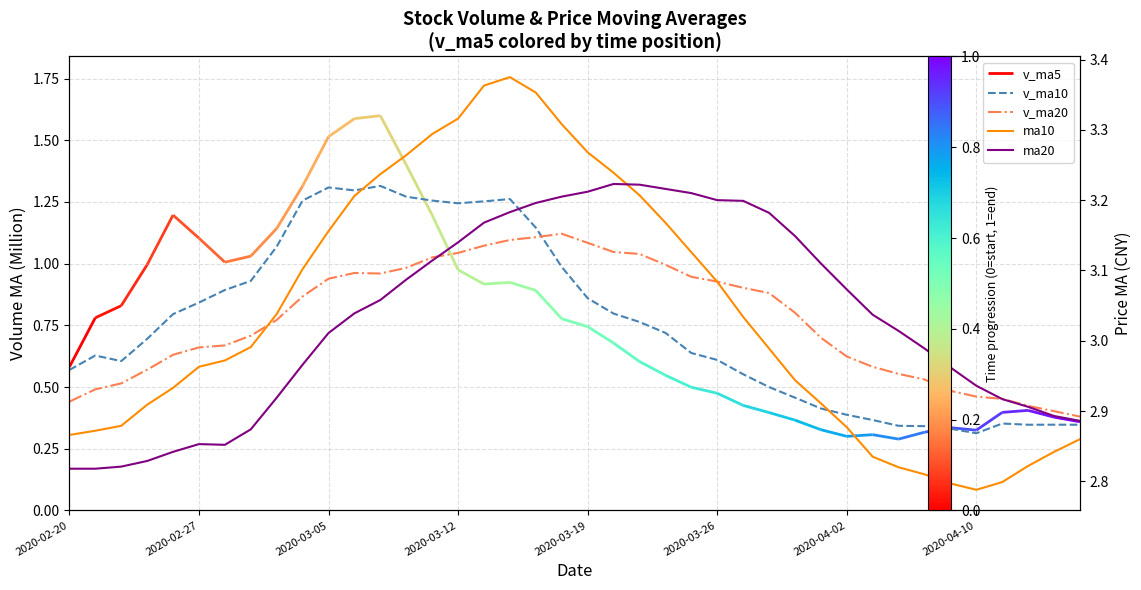

True or false: v_ma20 and ma10 cross at least once.

False